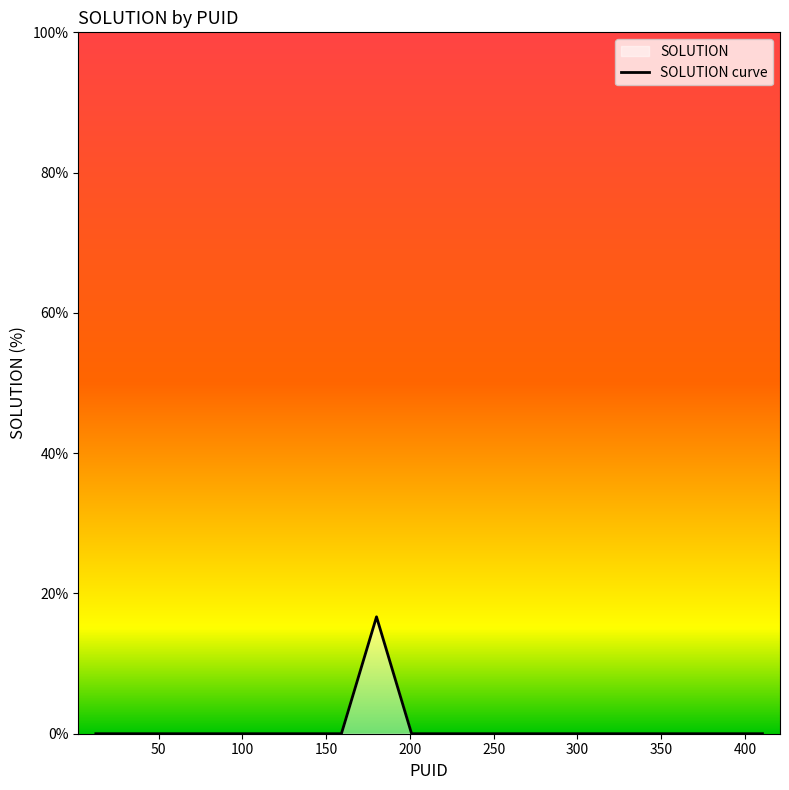

How many data points does each series have?

20